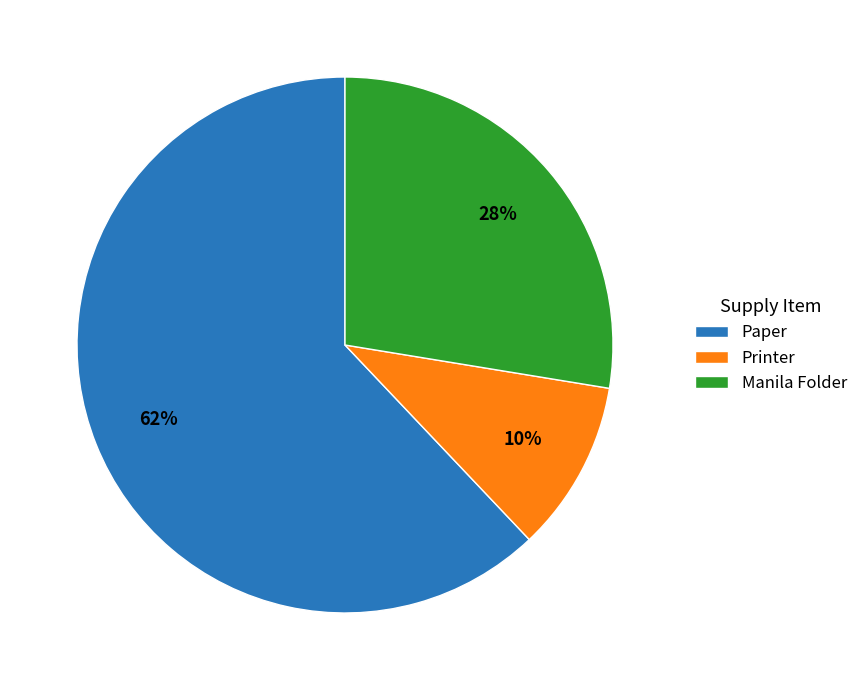

To the nearest percent, what percentage of the pie is Printer?

10%